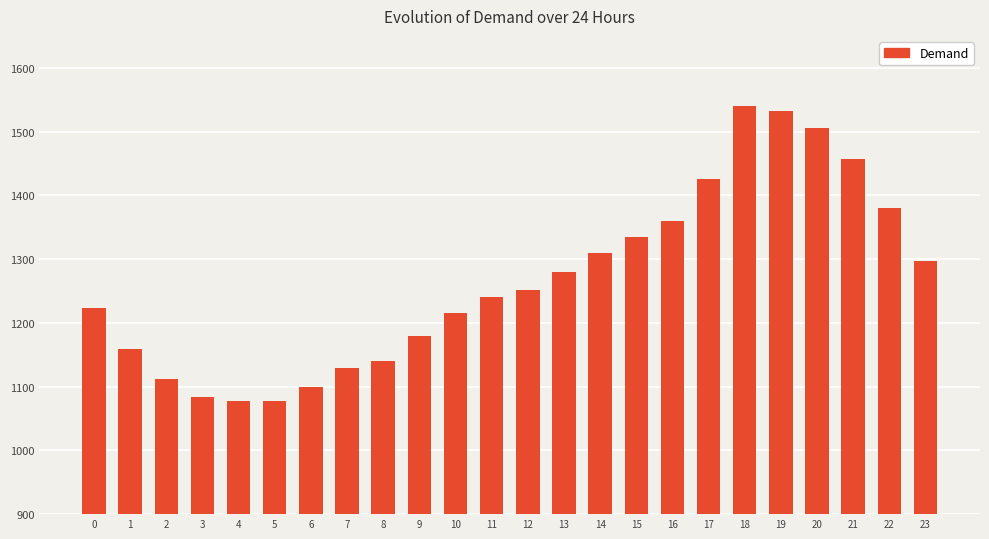

The chart shows a value of 1716.2 at 13. True or false?

False